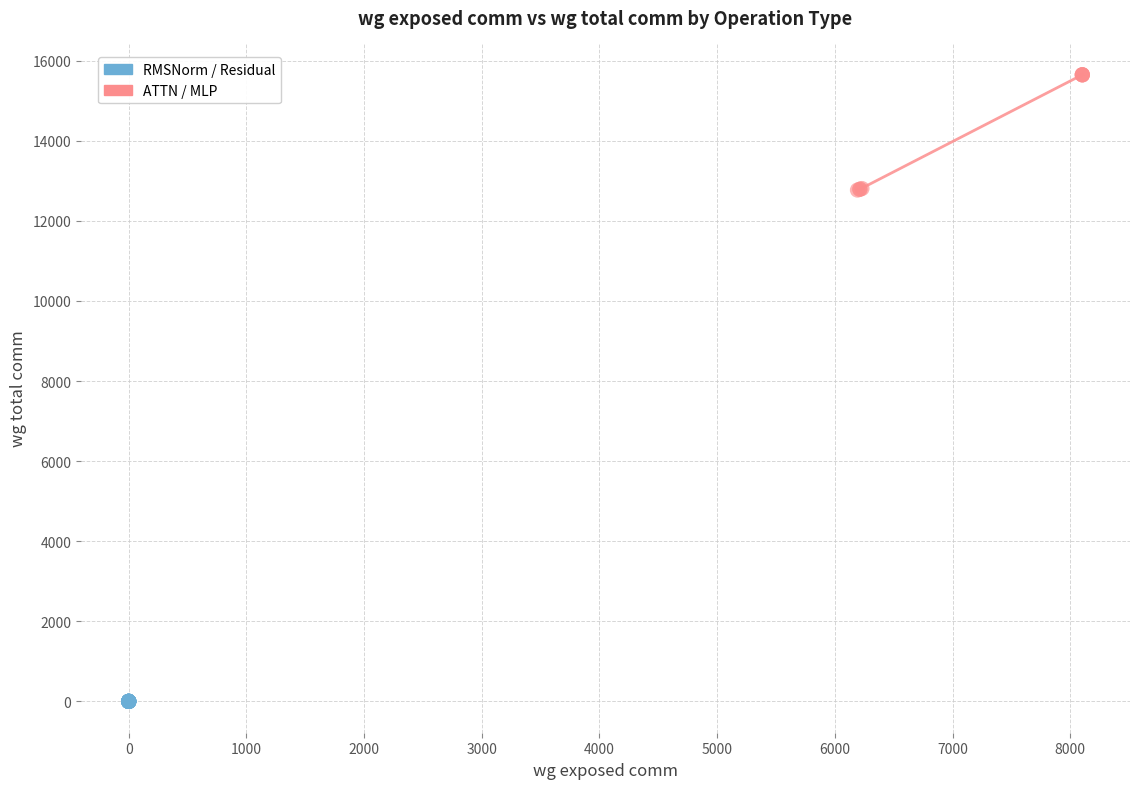

Which series contains the highest Y value?

ATTN / MLP